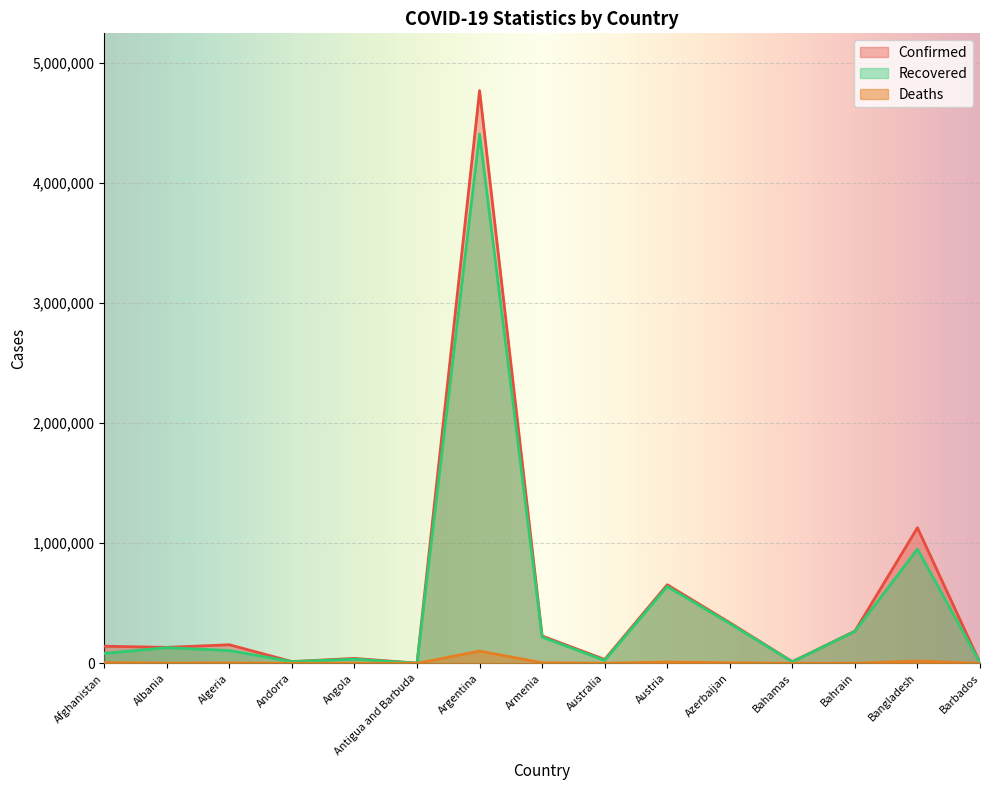

At which label does Recovered first exceed 106337?

Albania